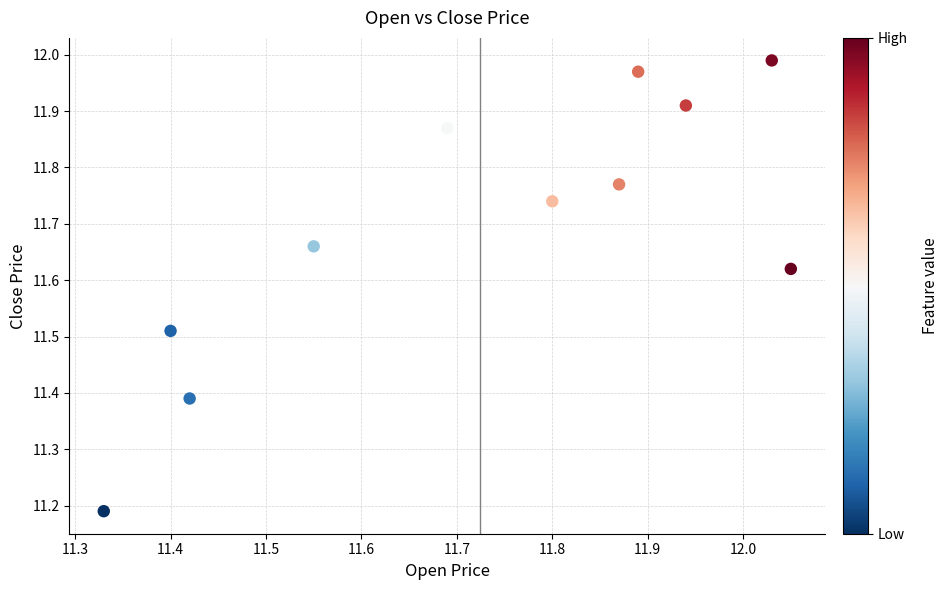

What is the range of Y values (max minus min)?

0.8